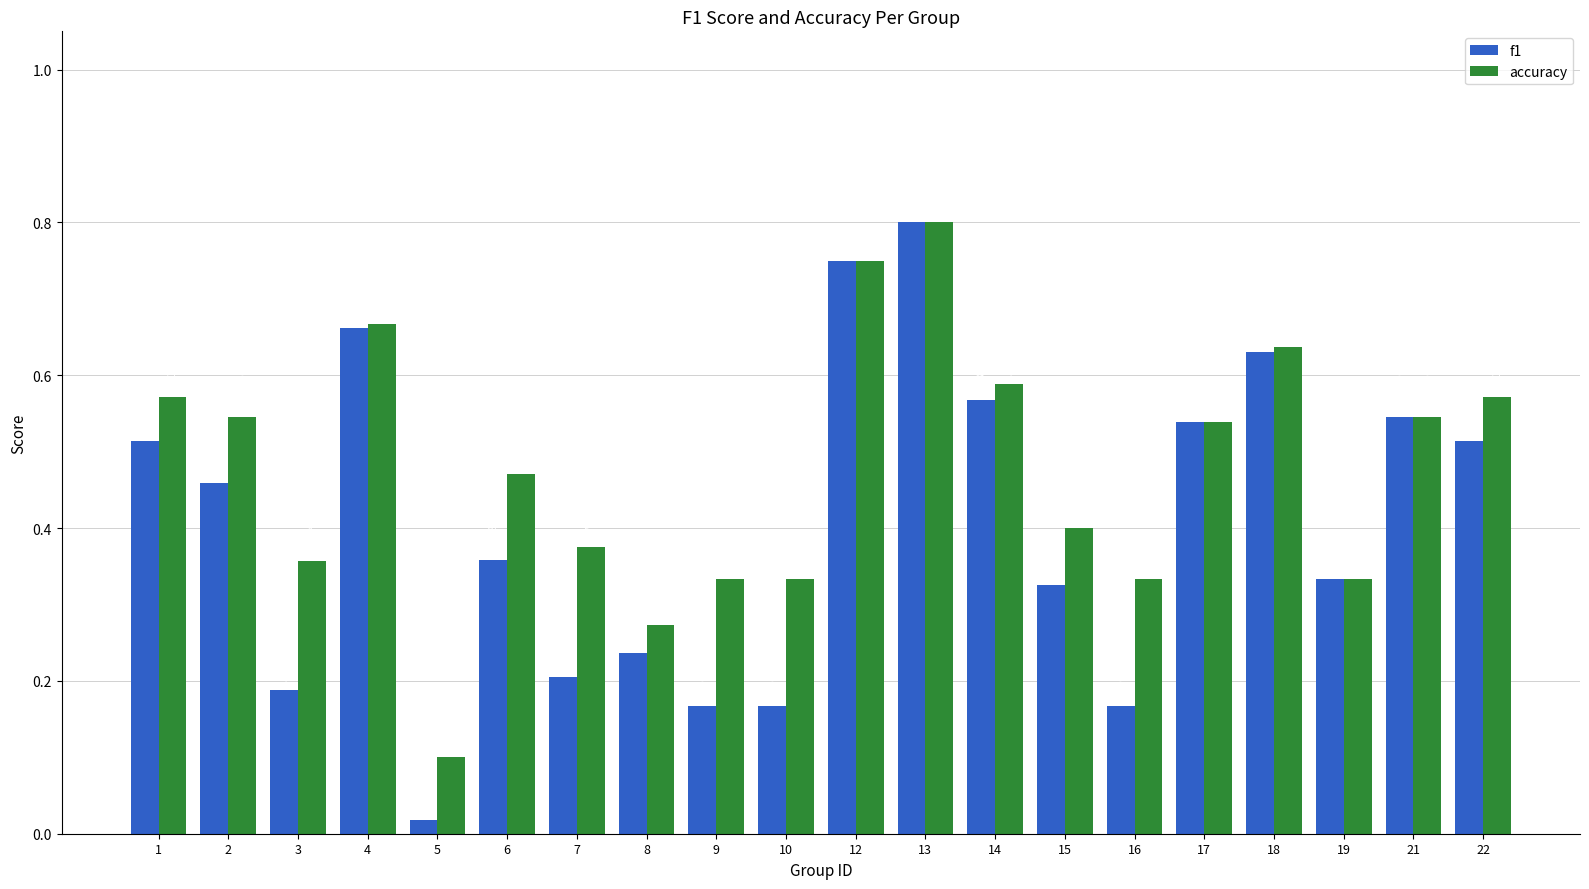

How many groups of bars are there?

20